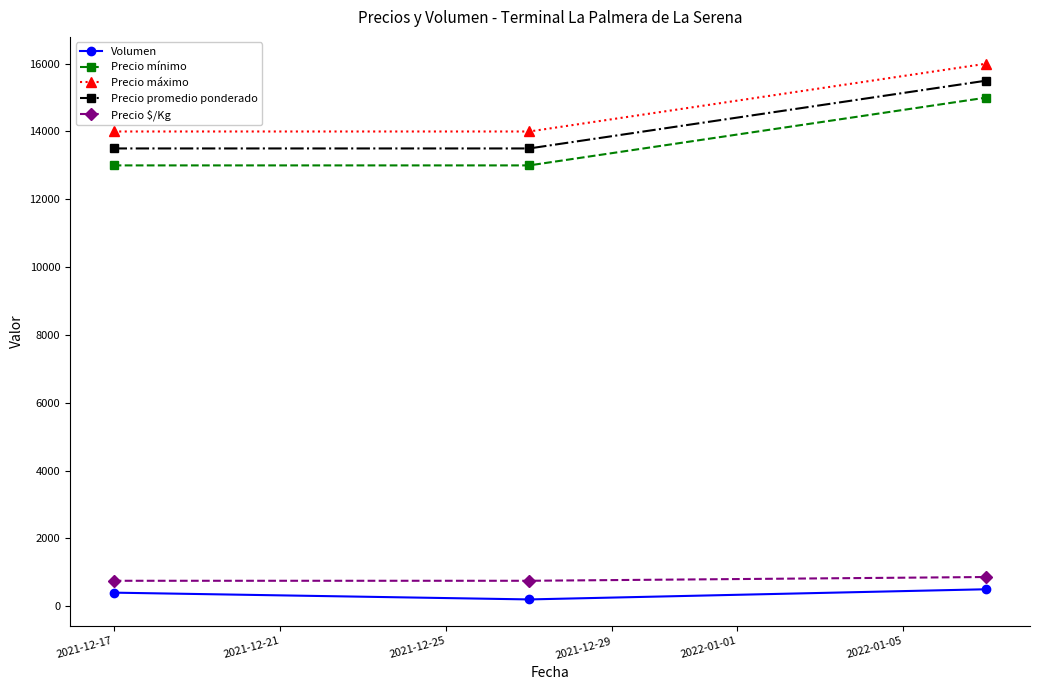

What is the greatest value displayed?

16000